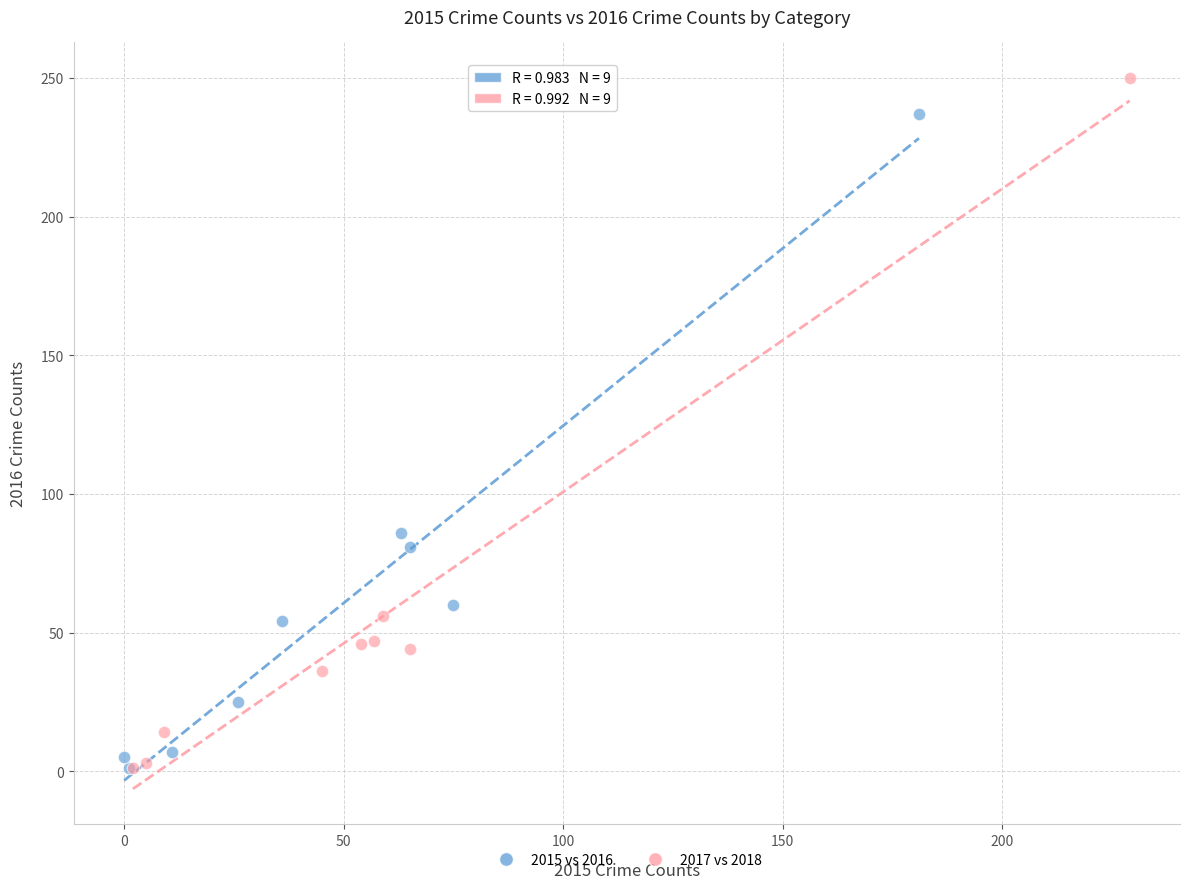

What are all the series names shown in the legend?

2015 vs 2016, 2017 vs 2018